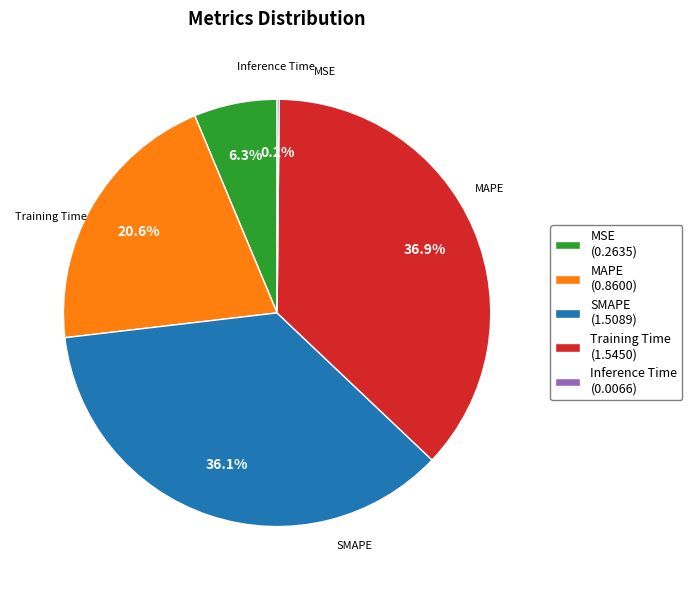

Approximately how many times larger is the value at MAPE (0.8600) compared to SMAPE (1.5089)?

0.6